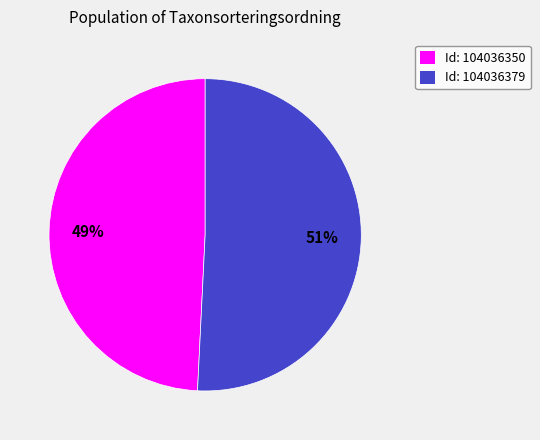

To the nearest percent, what is the difference between the largest and smallest slice percentages?

2%